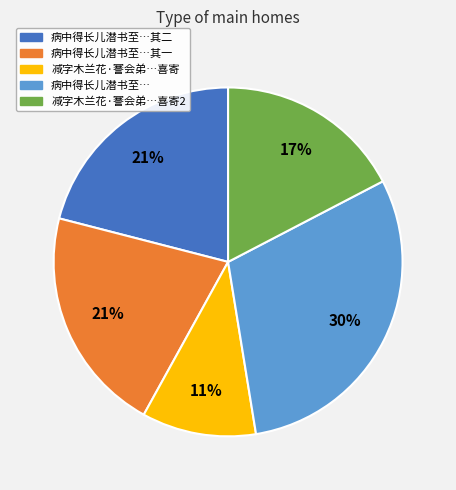

To the nearest percent, what is the difference between the largest and smallest slice percentages?

19%